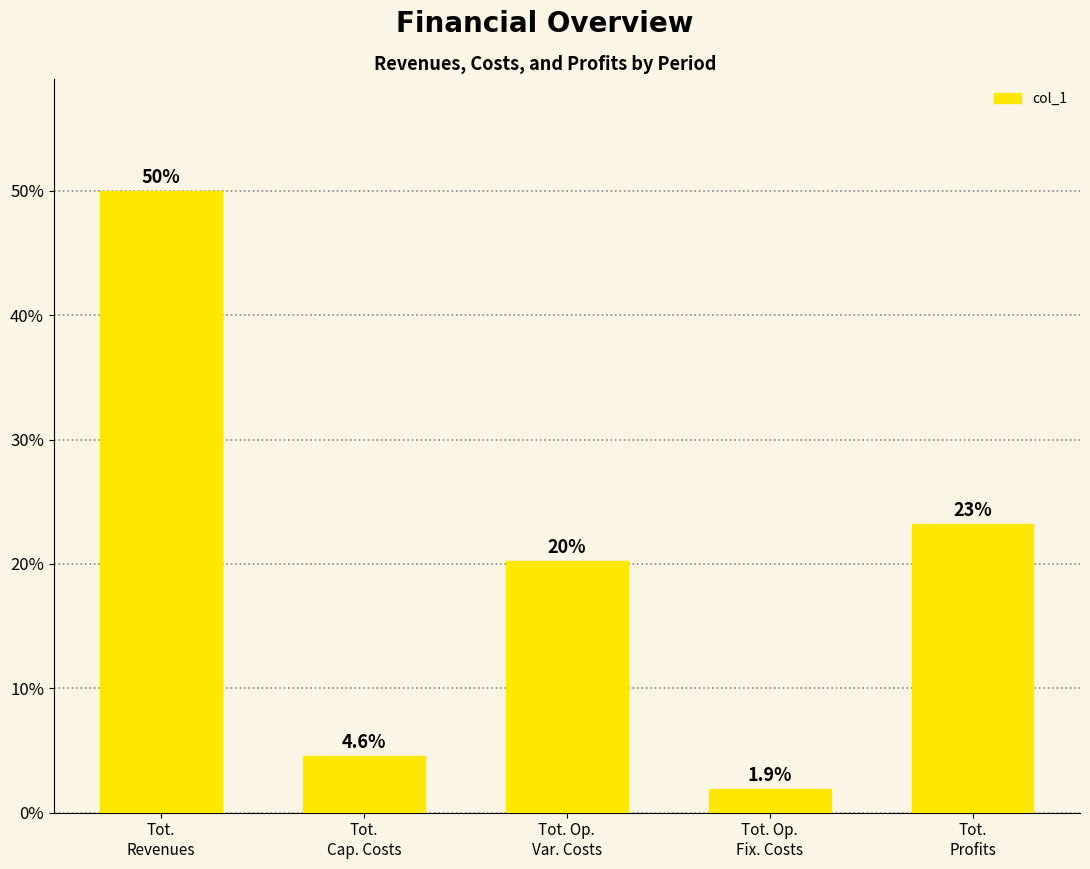

What is the greatest value displayed?

50.0